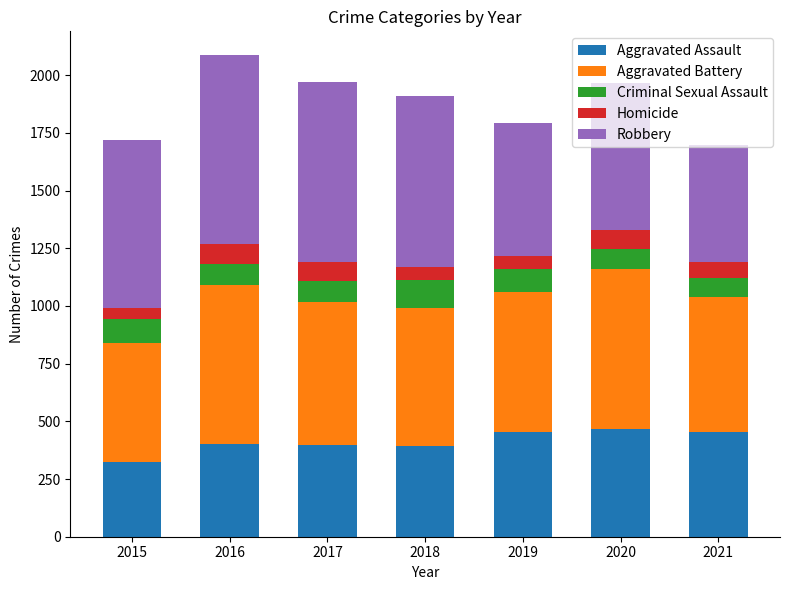

What is the difference between the maximum and second lowest values in the Aggravated Assault series?

76